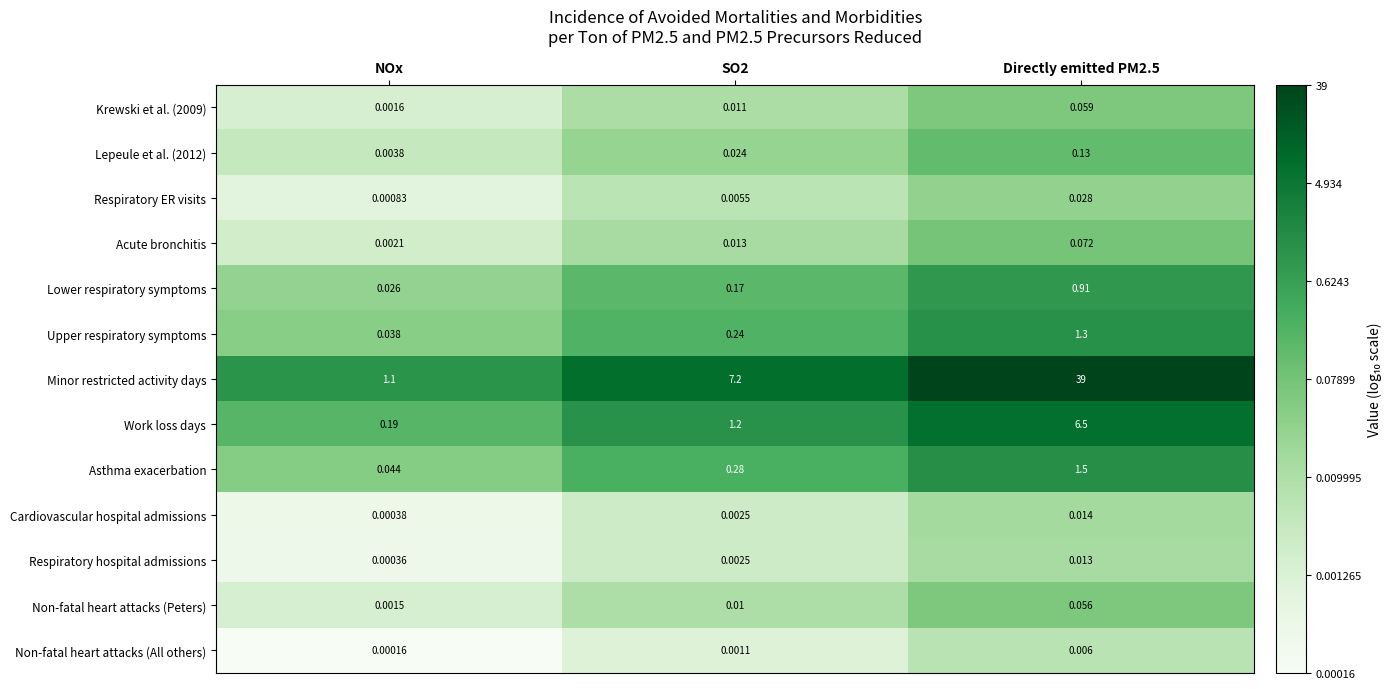

Where is Non-fatal heart attacks (All others) nearest to the value 0?

NOx